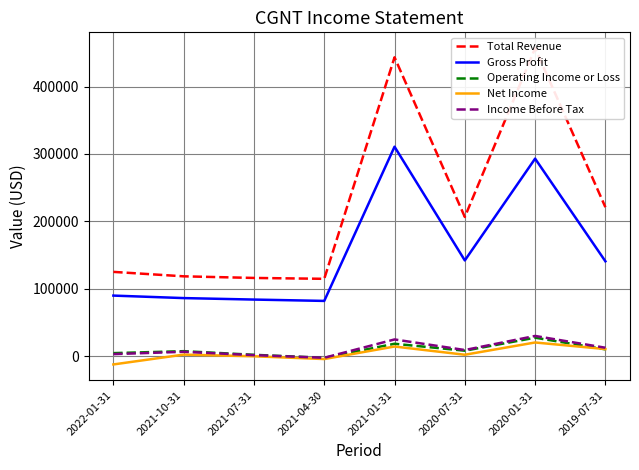

List the labels in order of Net Income value, largest first.

2020-01-31, 2021-01-31, 2019-07-31, 2021-10-31, 2020-07-31, 2021-07-31, 2021-04-30, 2022-01-31